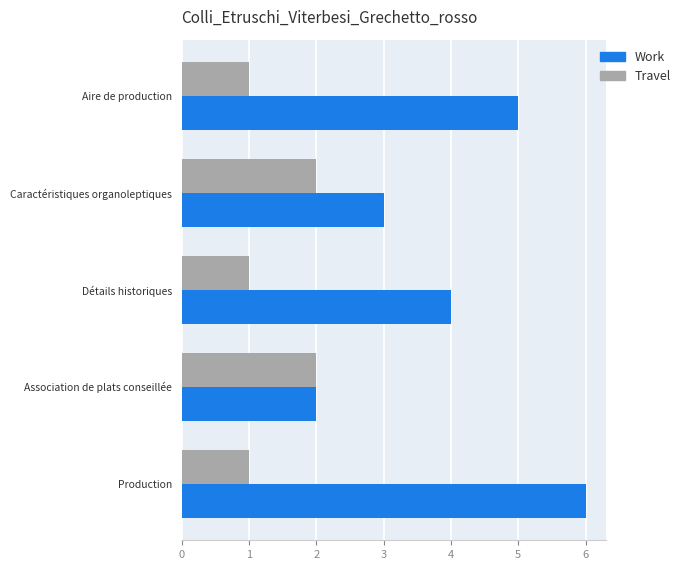

What is the greatest value displayed?

6